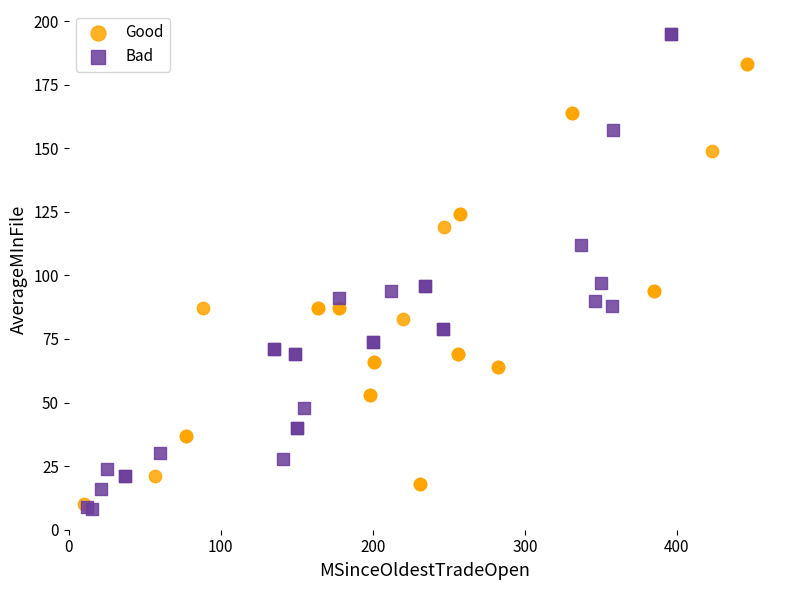

What are all the series names shown in the legend?

Good, Bad